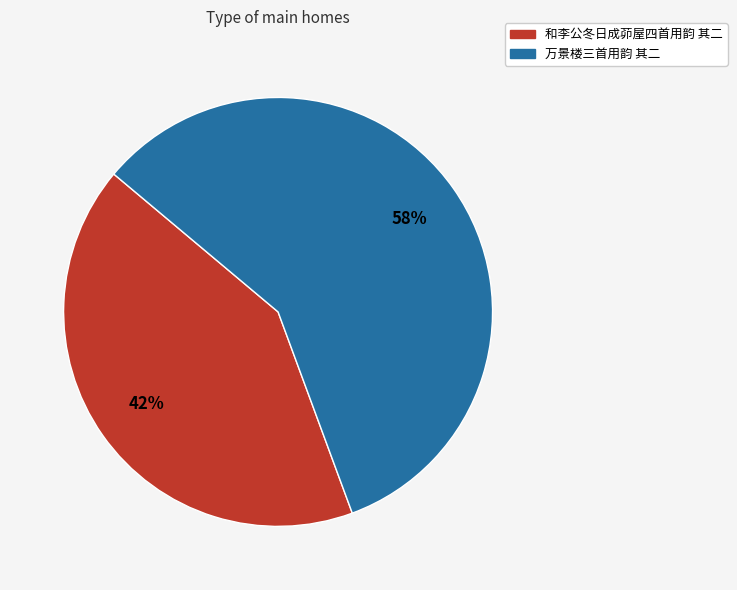

Is it true that 万景楼三首用韵 其二 is 47% of the pie?

False